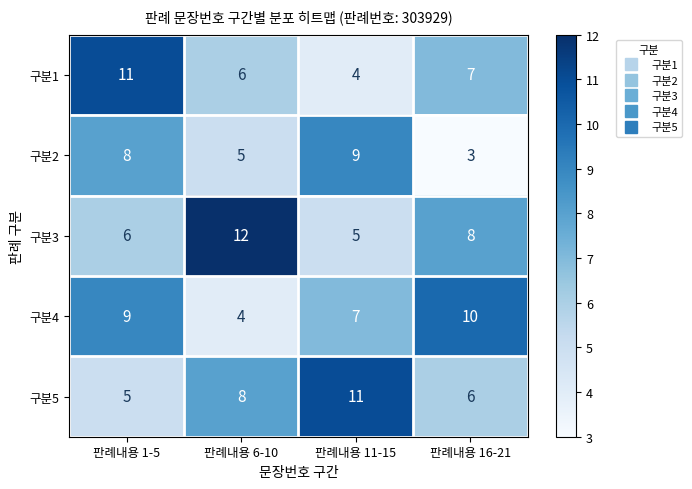

True or false: 구분3 has a value of 6 at 판례내용 1-5.

True